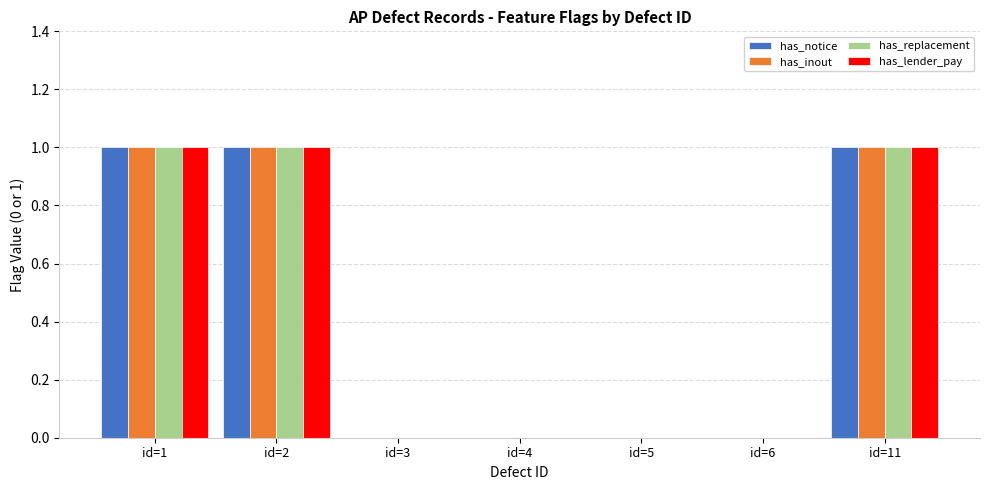

Is the value of has_inout at id=2 greater than the value of has_notice at id=6?

Yes